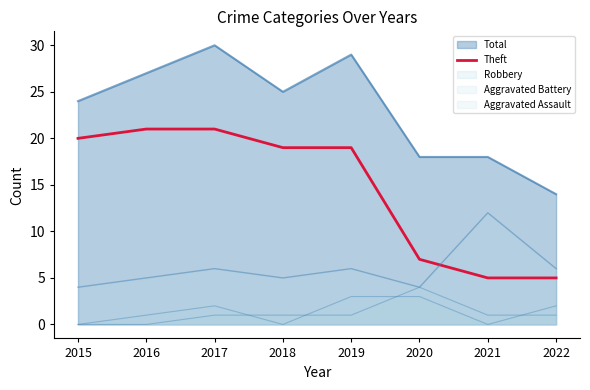

True or false: there are more than 2 points higher than both neighbors.

False